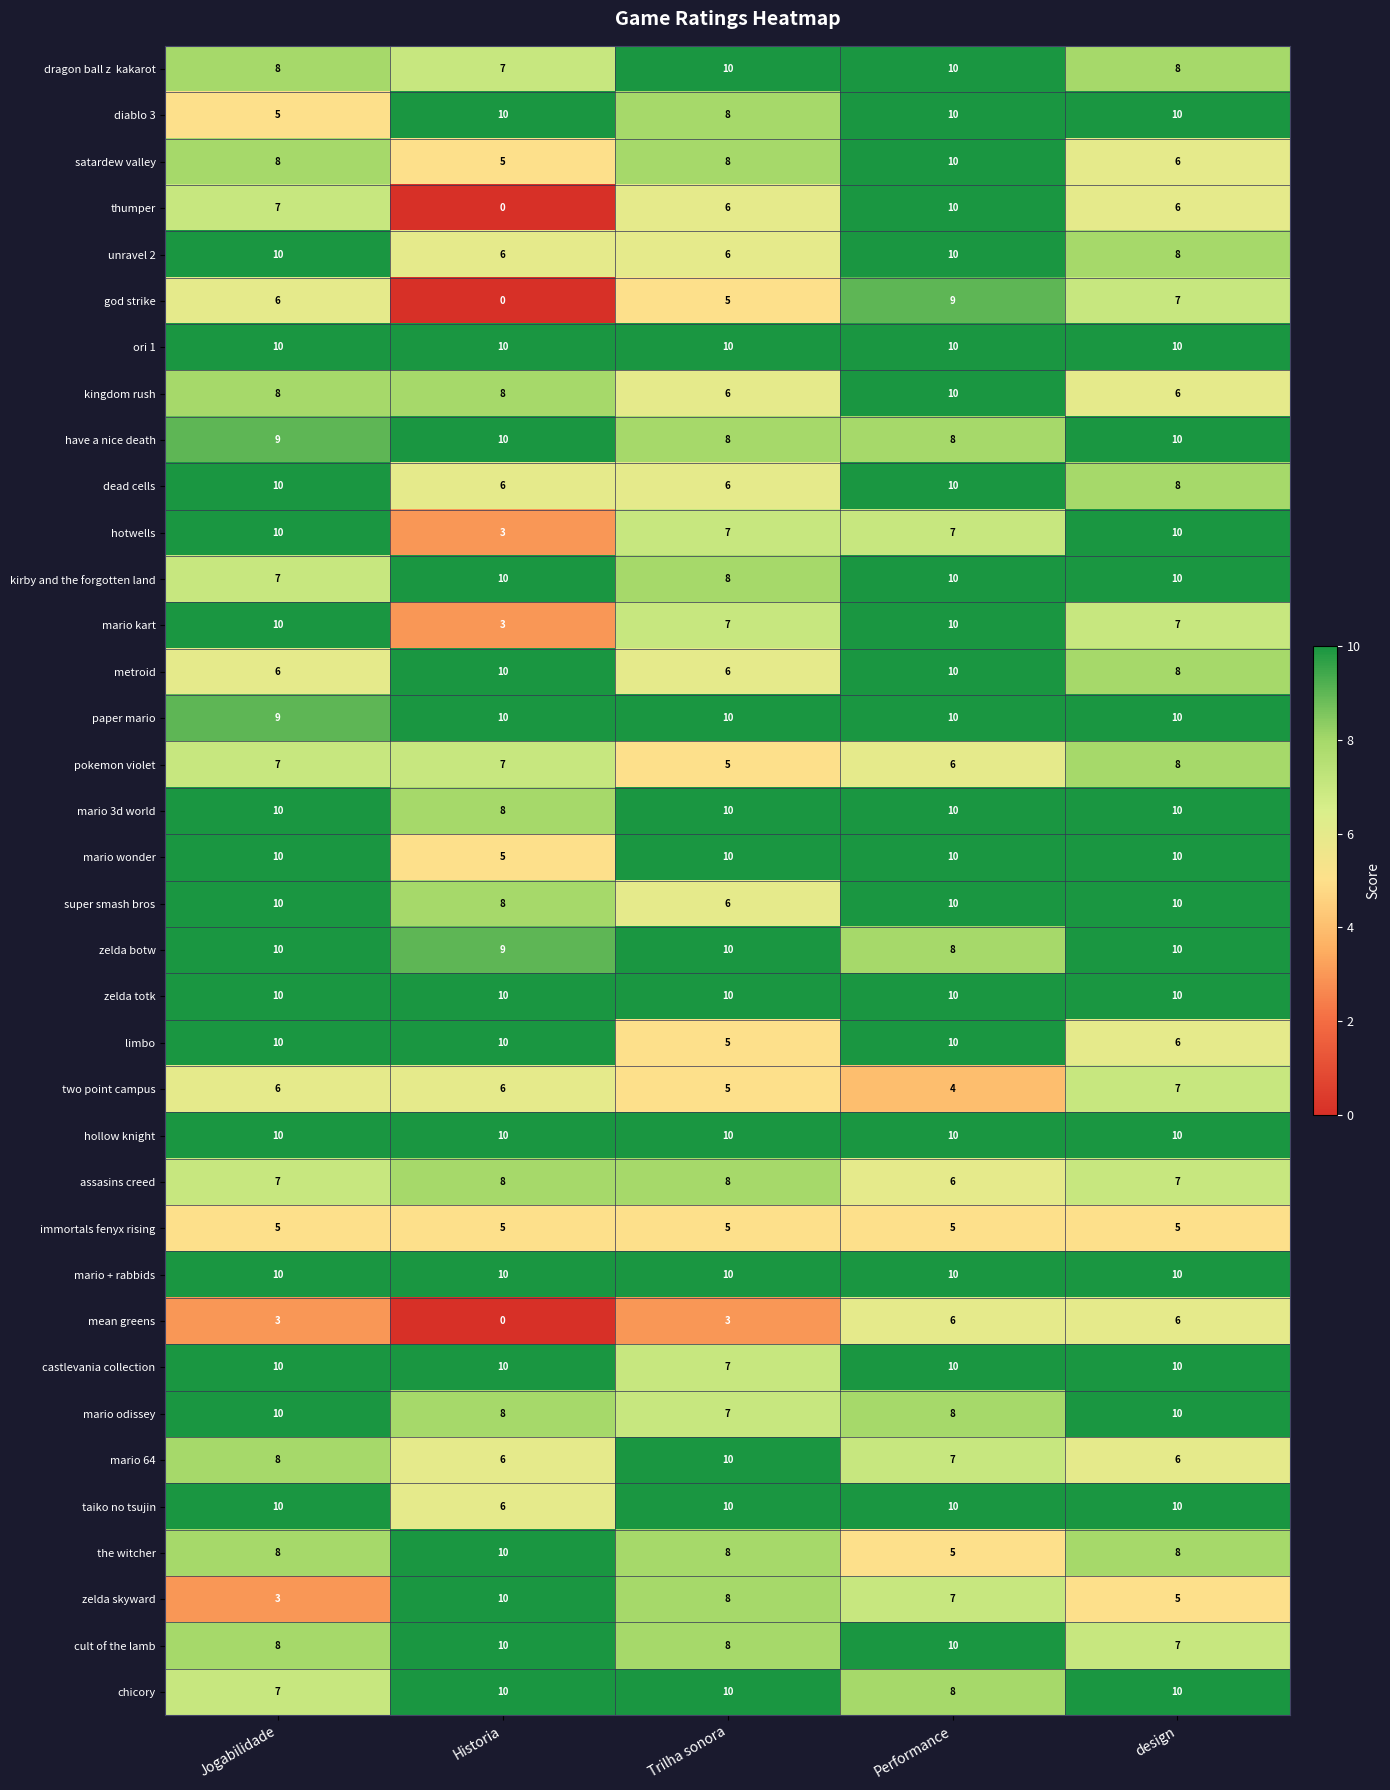

What is the difference between the maximum and minimum values in the metroid series?

4